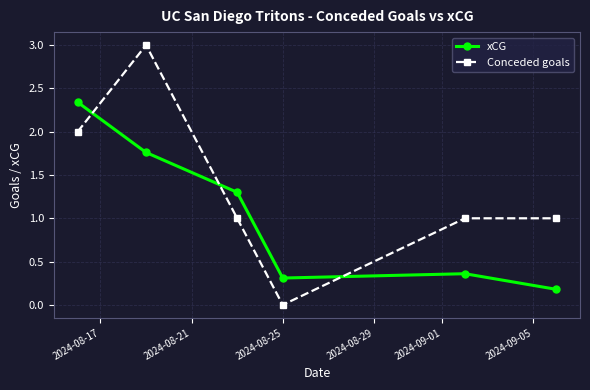

How many interior local valleys does the xCG series have?

1